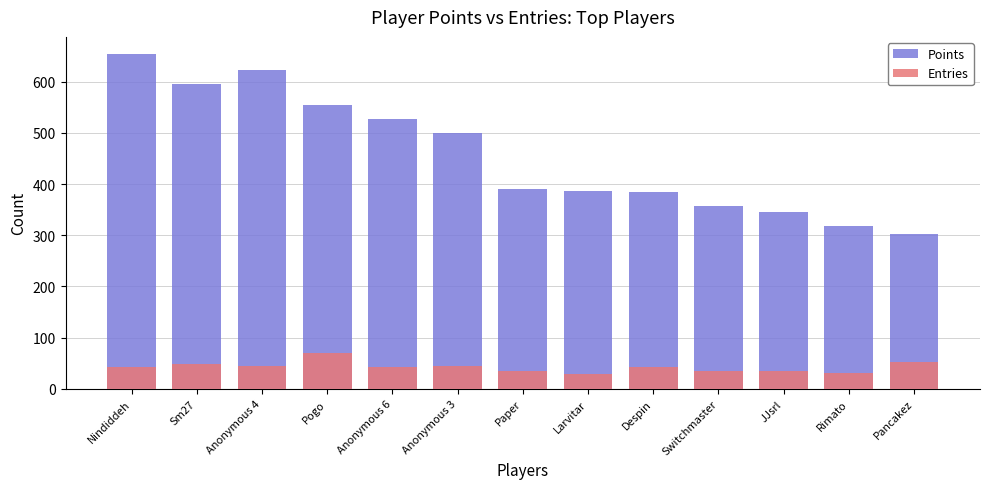

The value of Entries at Anonymous 4 is 45. True or false?

True